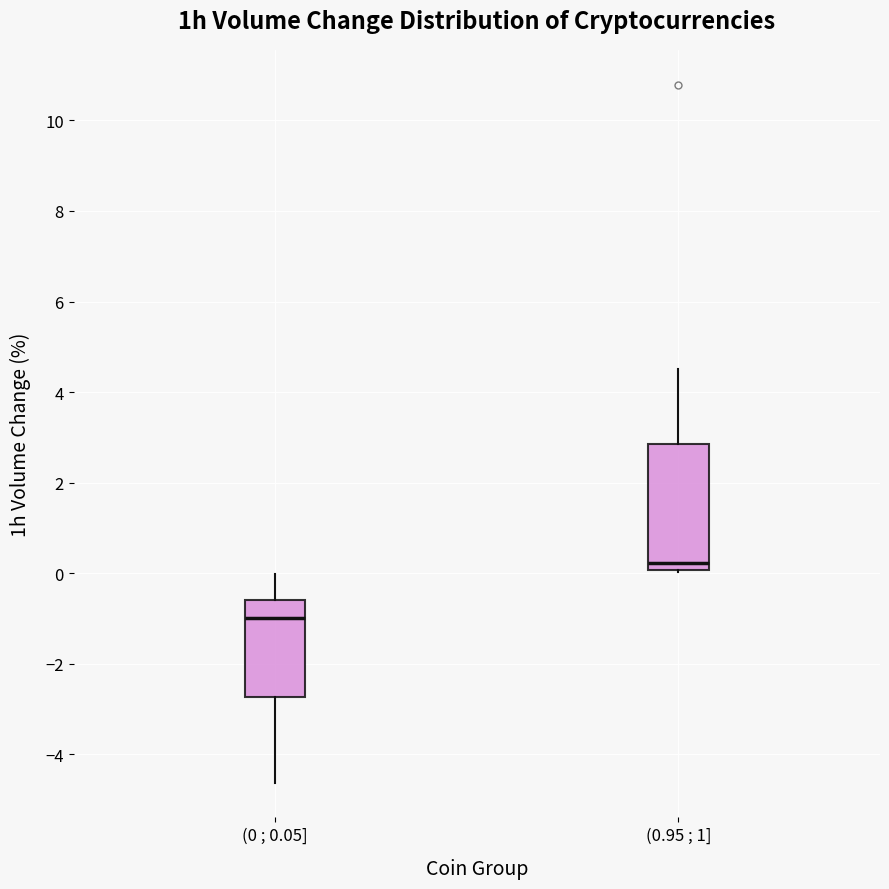

Where is the upper edge of the box for (0.95 ; 1] on the y-axis? The values are not printed on the chart, so give them approximately, as read against the axis.

2.8